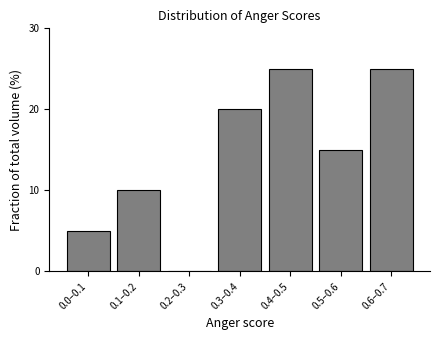

Reading left to right, list all the values displayed in this chart.

0.0–0.1=5	0.1–0.2=10	0.2–0.3=0	0.3–0.4=20	0.4–0.5=25	0.5–0.6=15	0.6–0.7=25